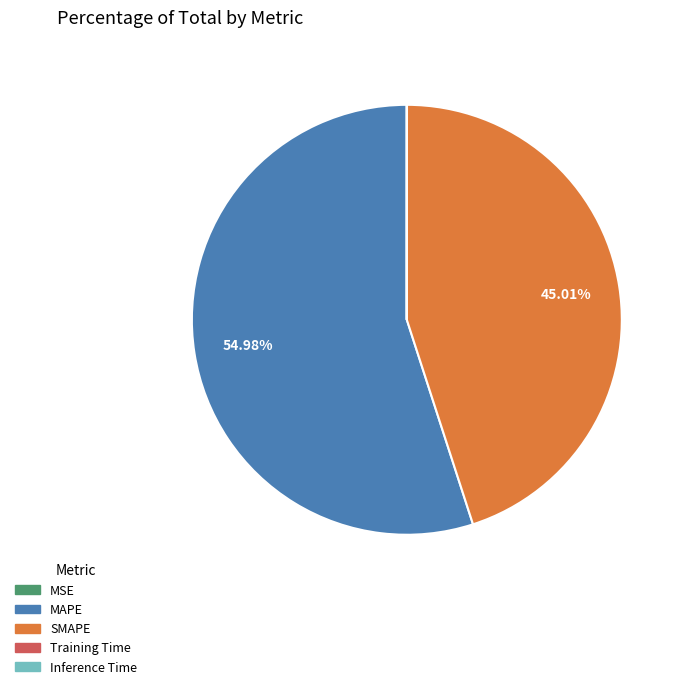

Which slice is the largest?

MAPE